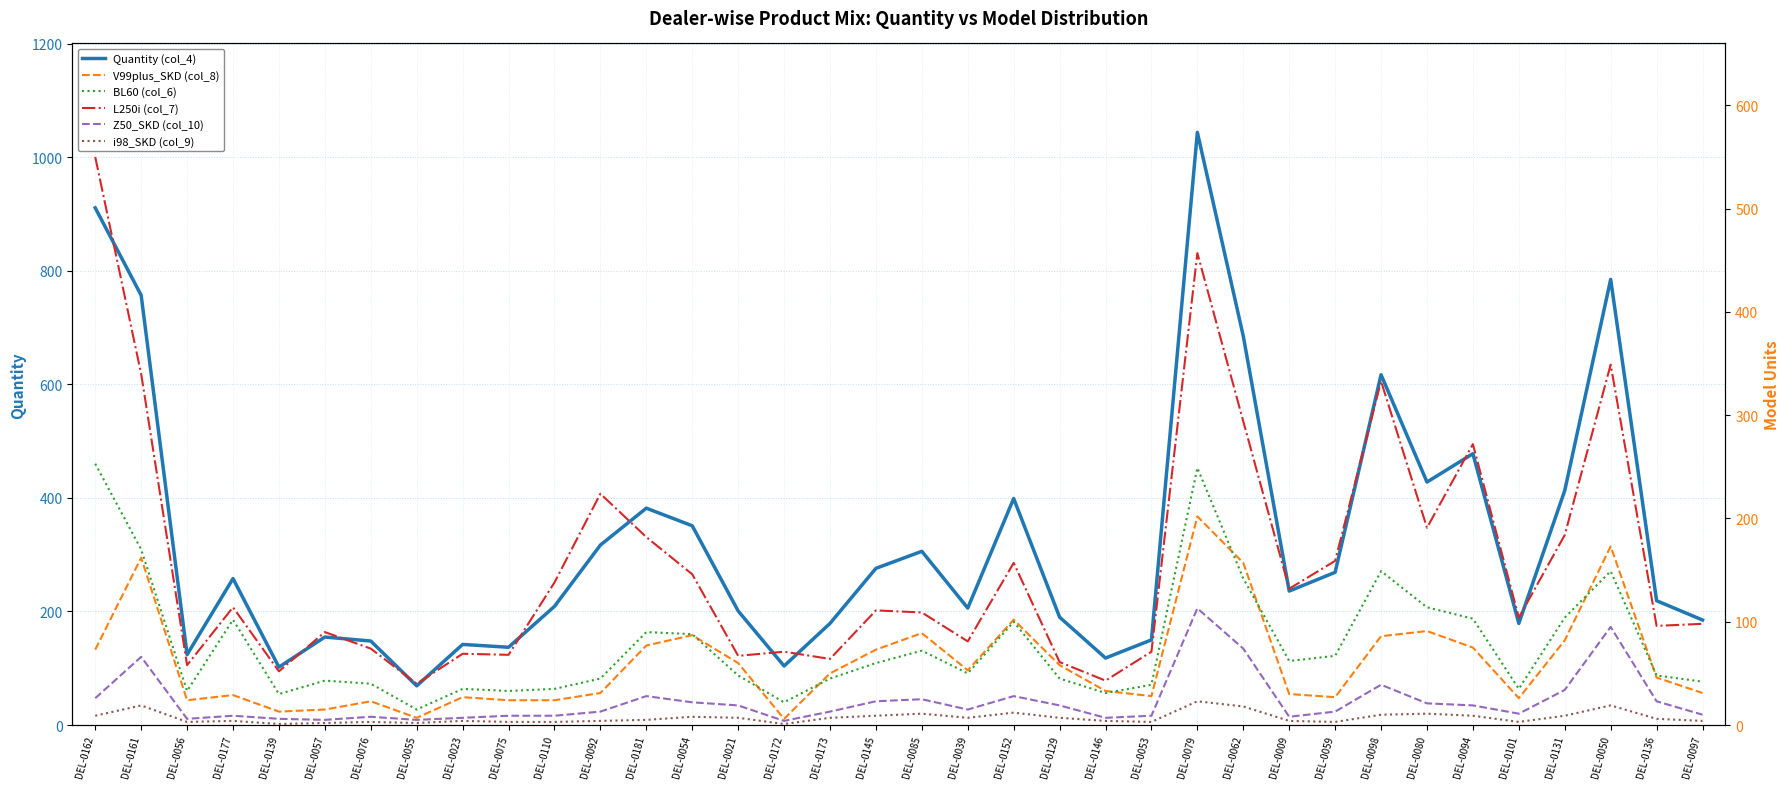

Which category has the highest value in the Quantity (col_4) series?

DEL-0079